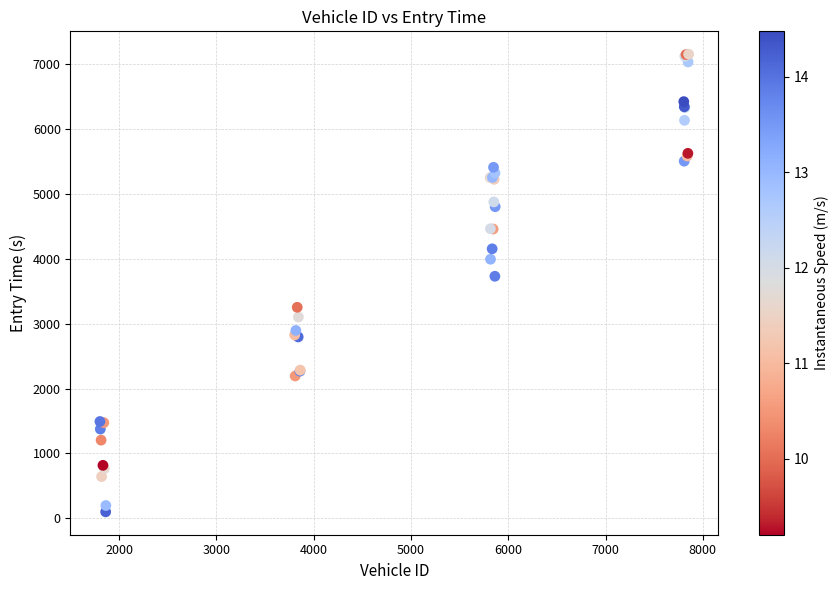

What Y value in the scatter plot is closest to 3627?

3731.3